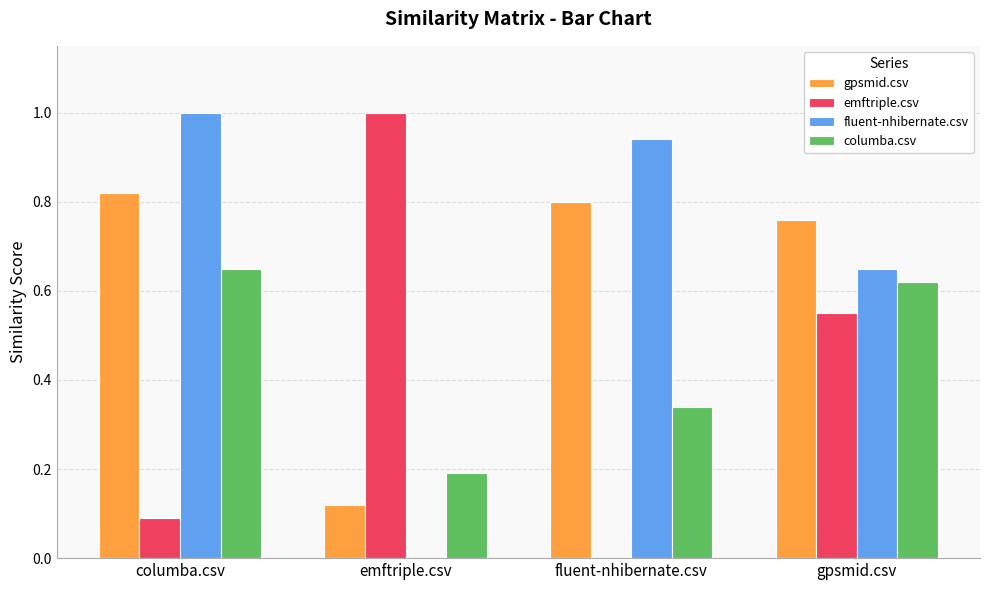

What is the sum of the columba.csv values at fluent-nhibernate.csv and emftriple.csv?

0.5